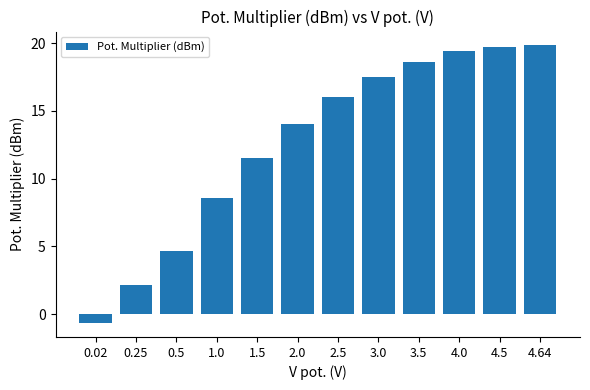

The value at 0.25 is 2.1. True or false?

True